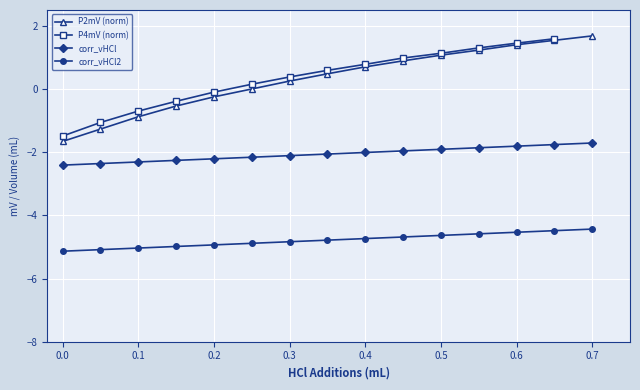

What is the lowest value of the corr_vHCl2 series?

-5.1